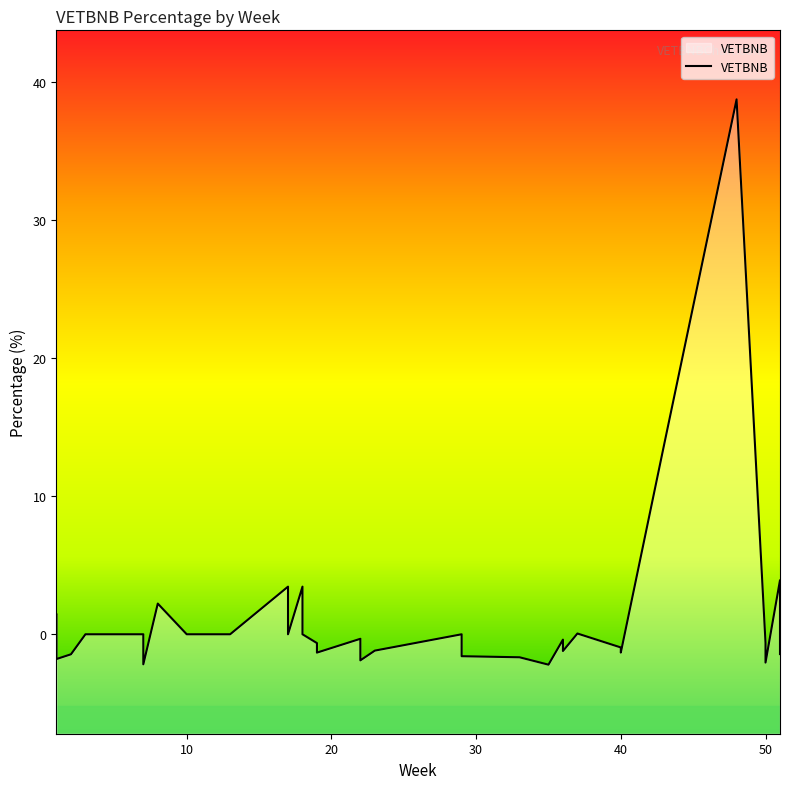

What is the value of the 11th point from the left?

-1.8